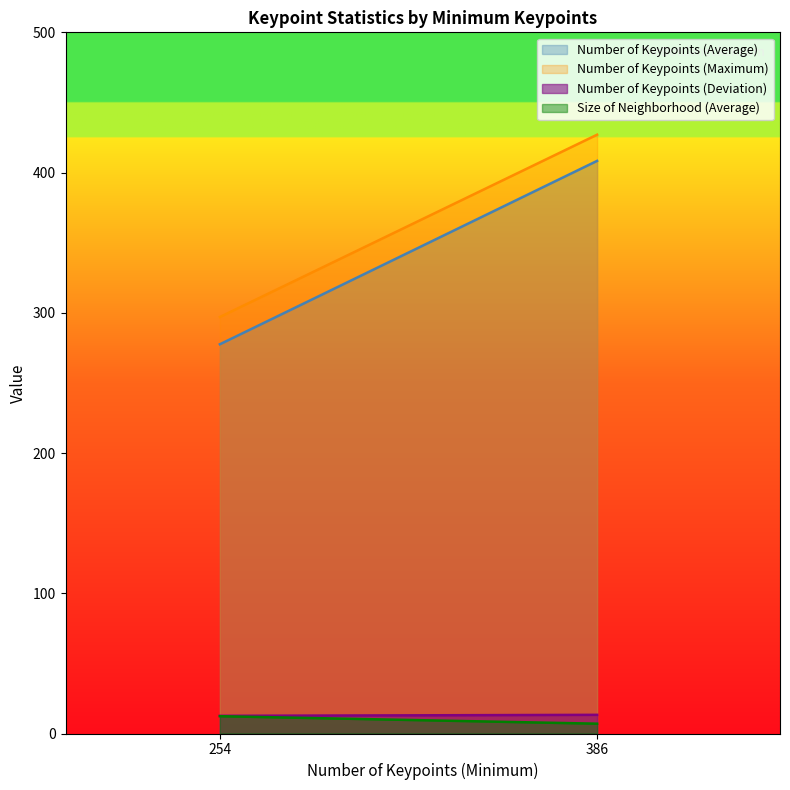

How many lines are shown in the chart?

4